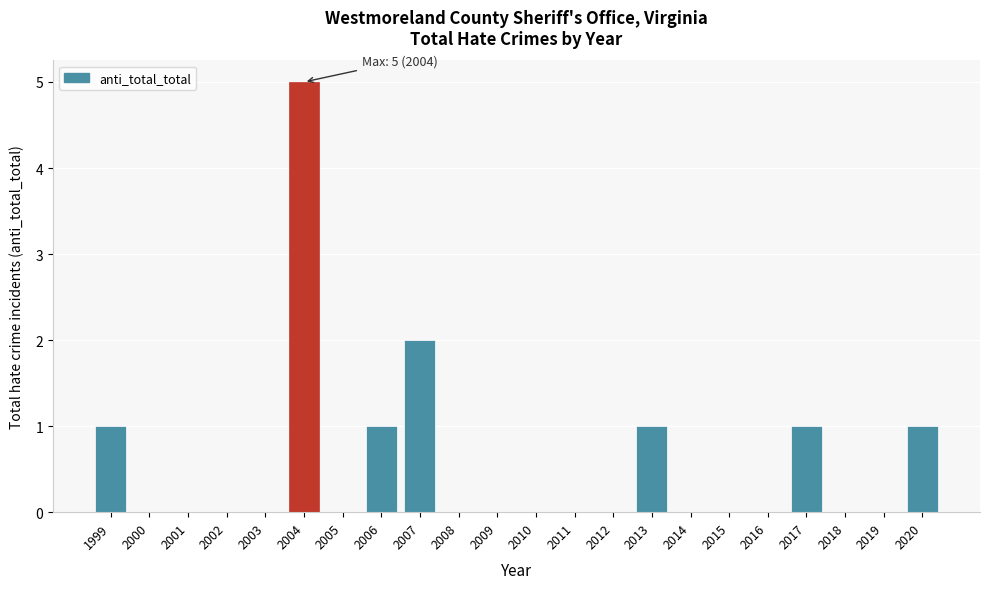

Reading left to right, what are all the values shown in this chart?

1999=1	2000=0	2001=0	2002=0	2003=0	2004=5	2005=0	2006=1	2007=2	2008=0	2009=0	2010=0	2011=0	2012=0	2013=1	2014=0	2015=0	2016=0	2017=1	2018=0	2019=0	2020=1